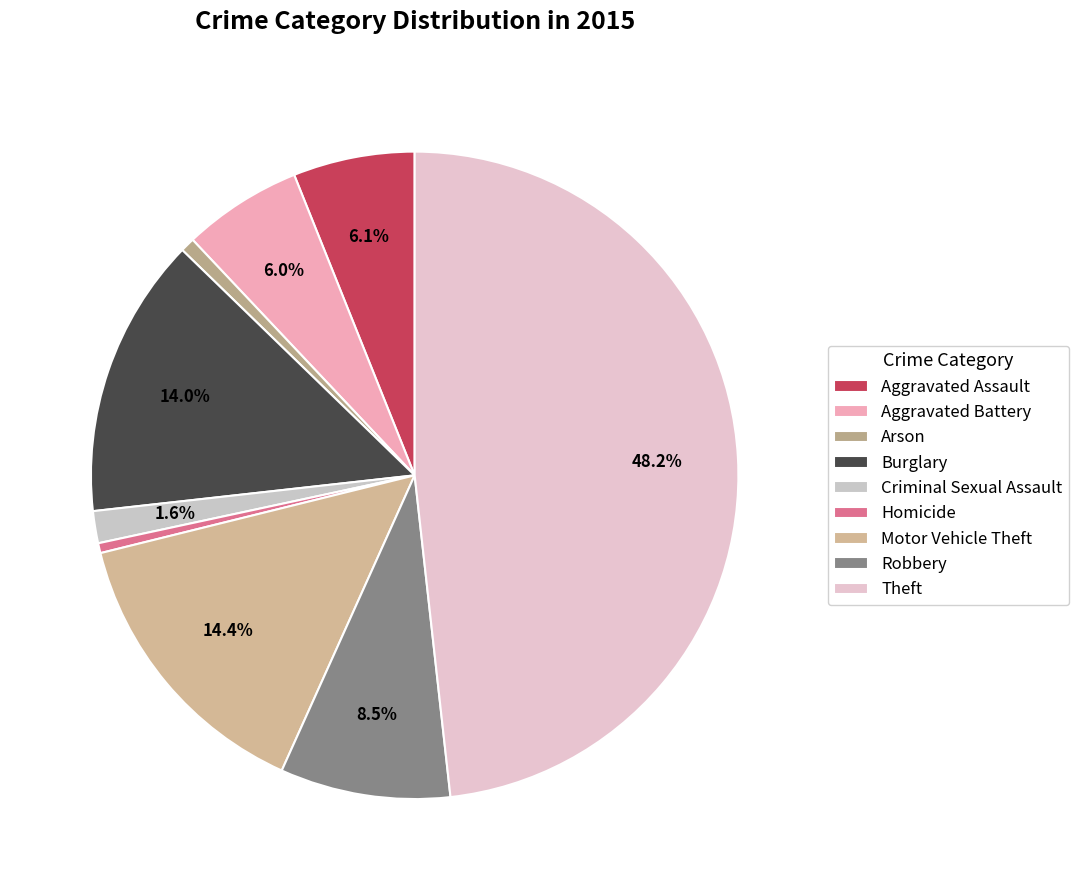

What is the ratio of the value at Aggravated Battery to the value at Theft?

0.1